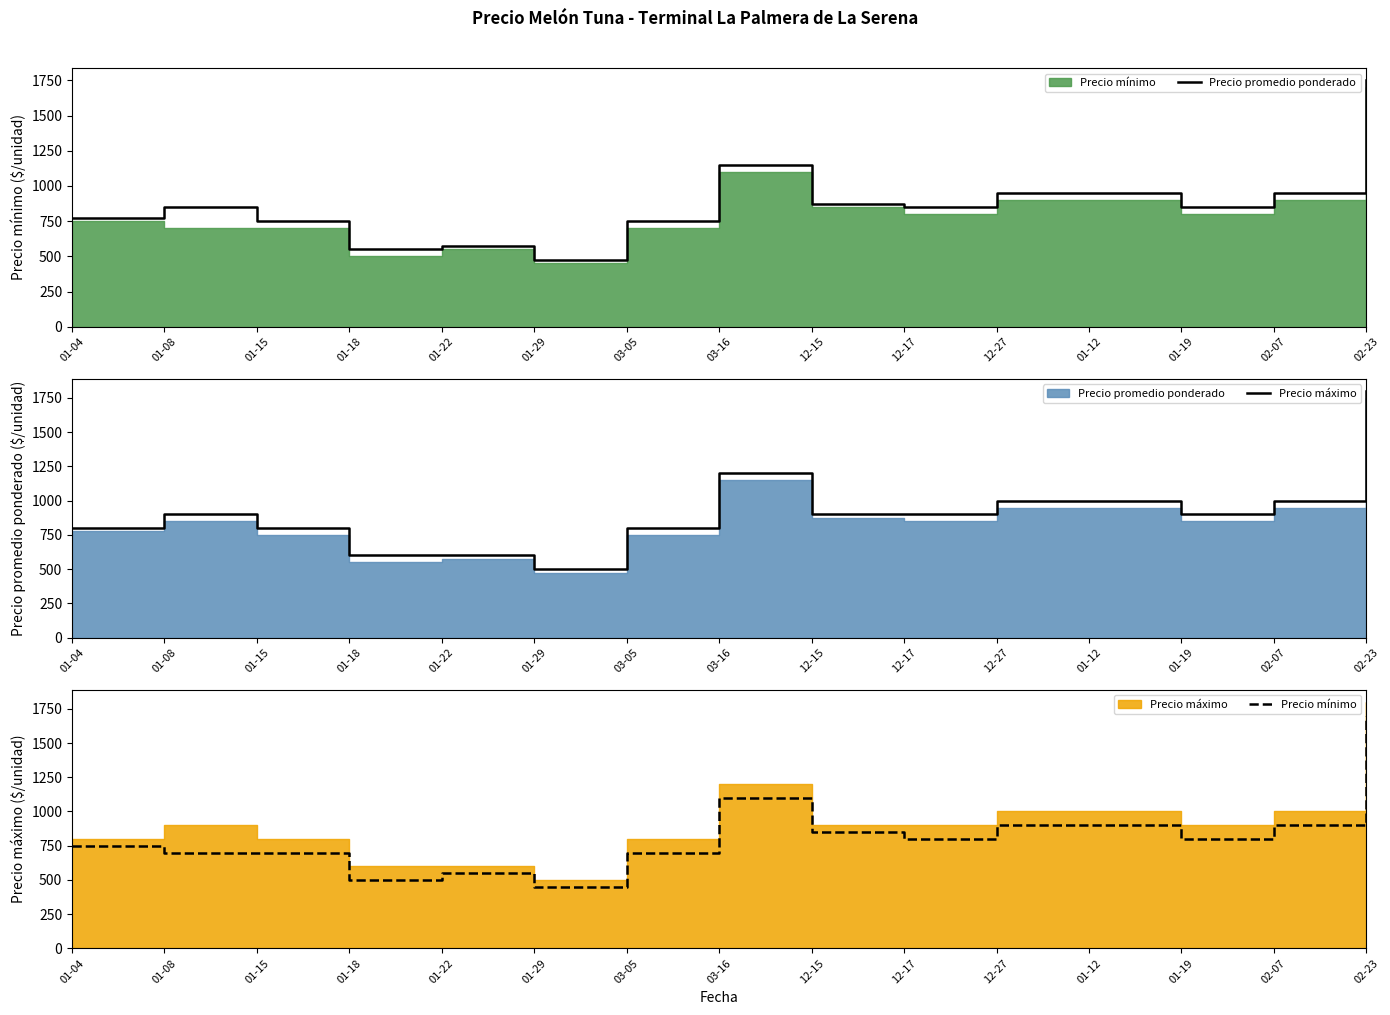

Reading left to right, what are all the values shown in this chart?

Precio promedio ponderado: 775	850	750	550	575	475	750	1150	875	850	950	950	850	950	1750
Precio máximo: 800	900	800	600	600	500	800	1200	900	900	1000	1000	900	1000	1800
Precio mínimo: 750	700	700	500	550	450	700	1100	850	800	900	900	800	900	1700